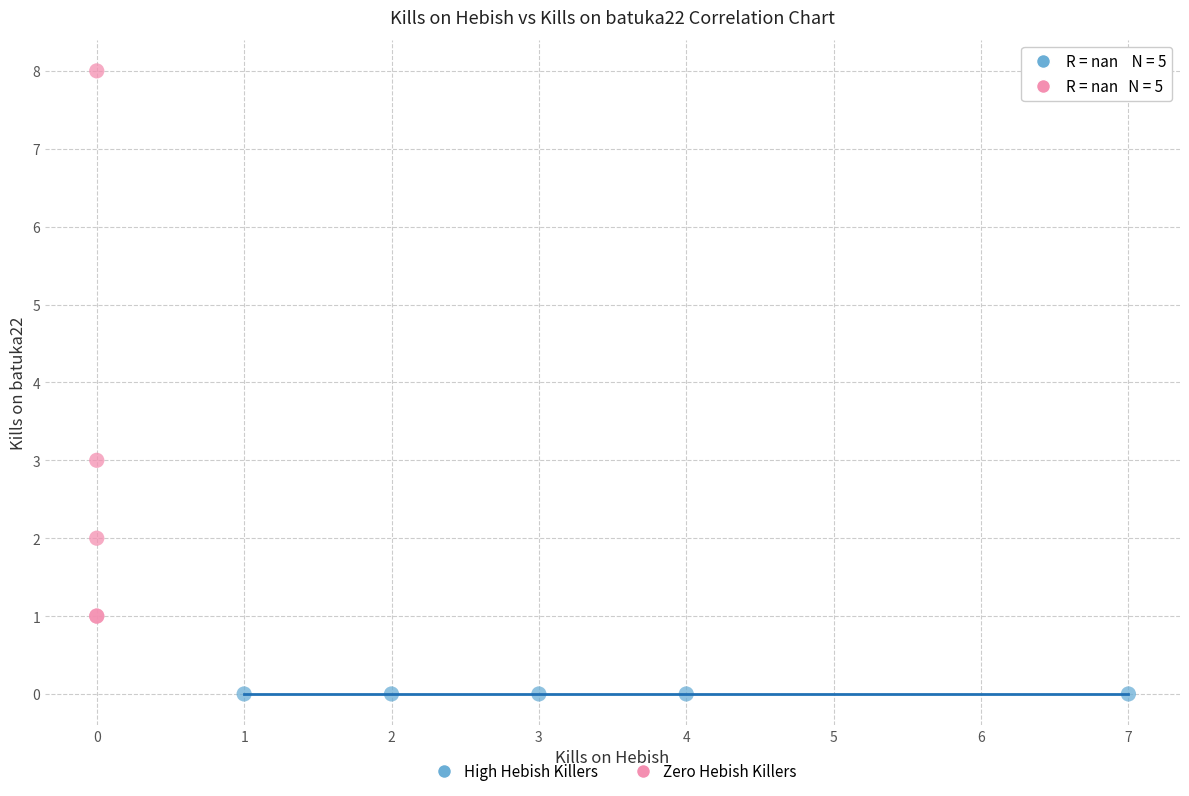

Which series contains the highest Y value?

Zero Hebish Killers